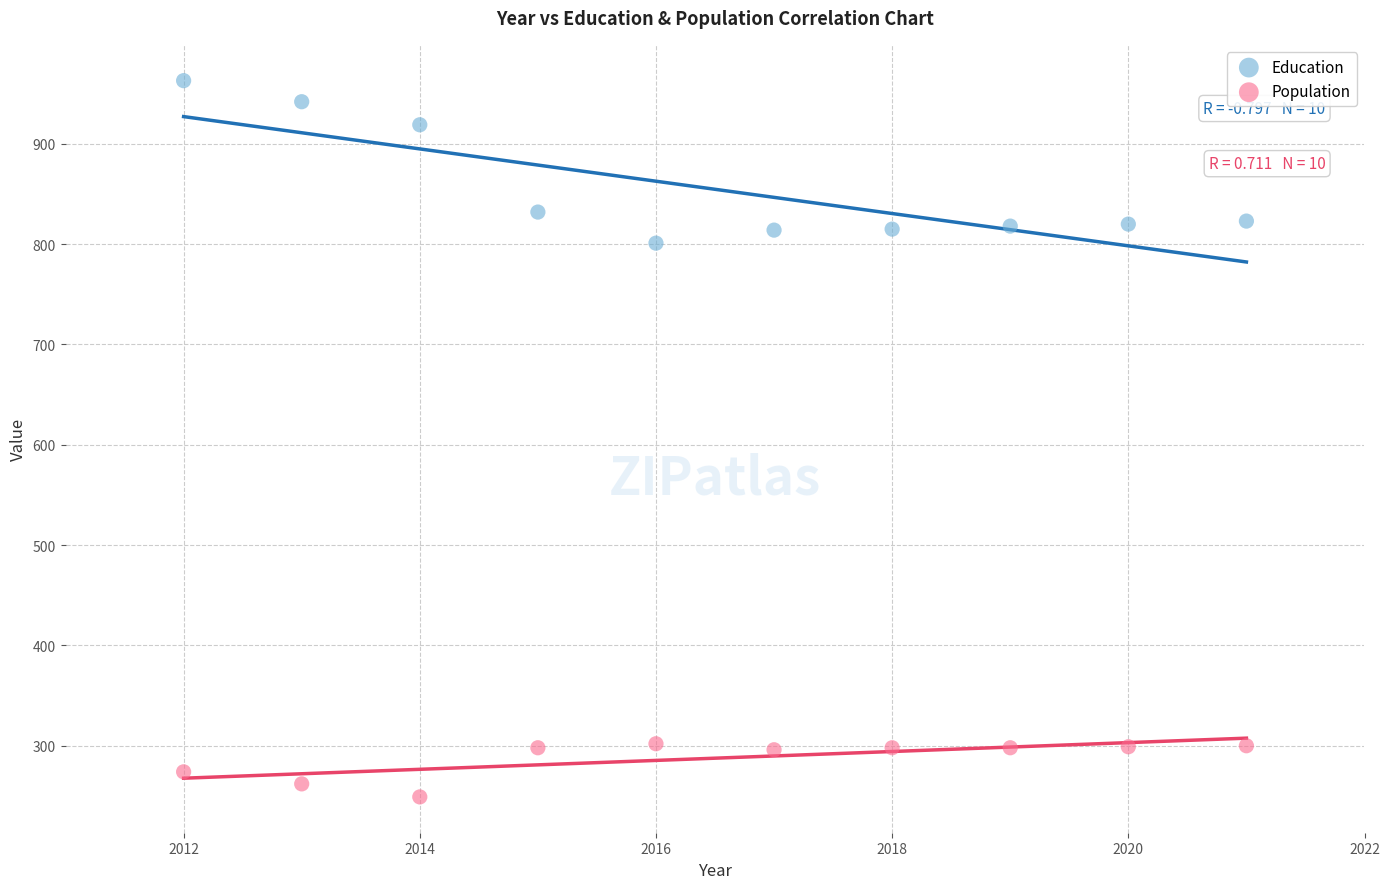

Which series reaches the maximum Y coordinate?

Education